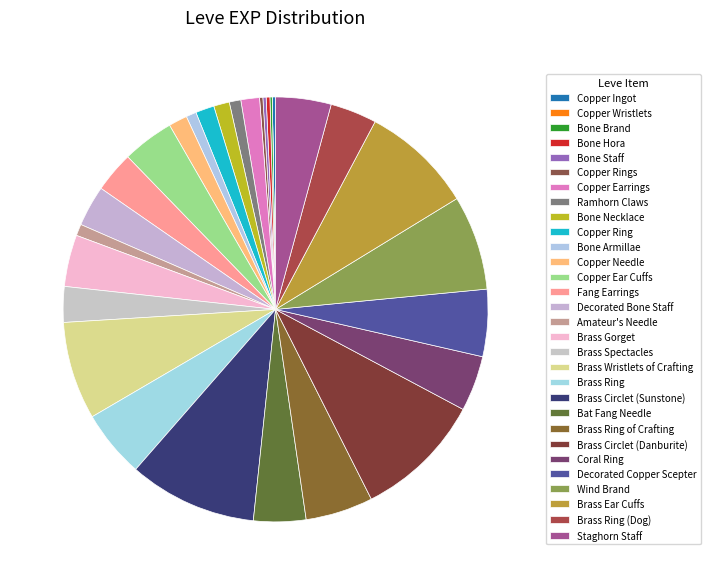

Which slice is the smallest?

Copper Wristlets